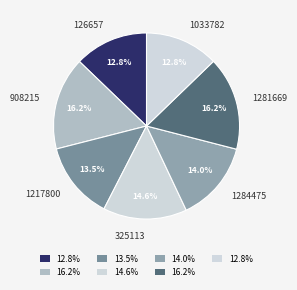

The 1217800 slice represents 8% of the pie. True or false?

False